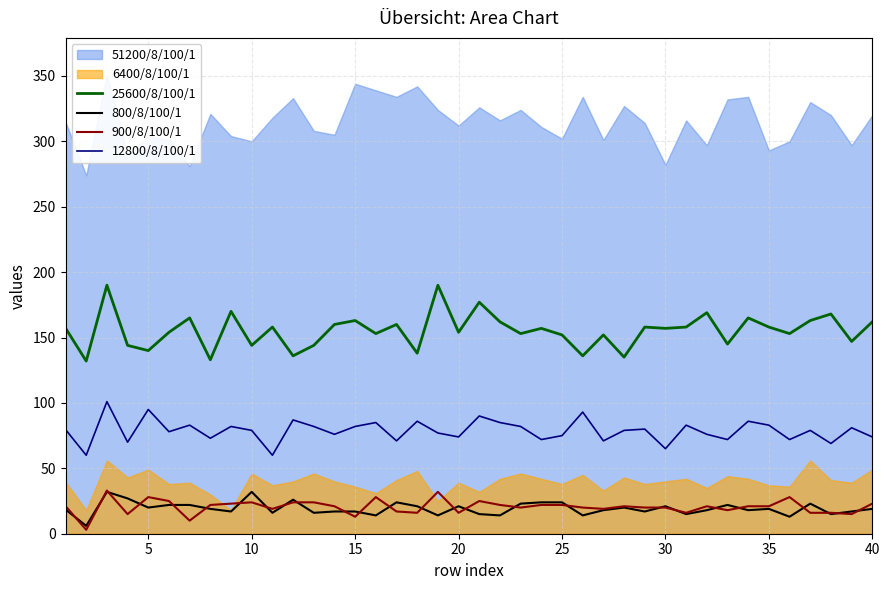

True or false: 12800/8/100/1 and 800/8/100/1 cross at least once.

False